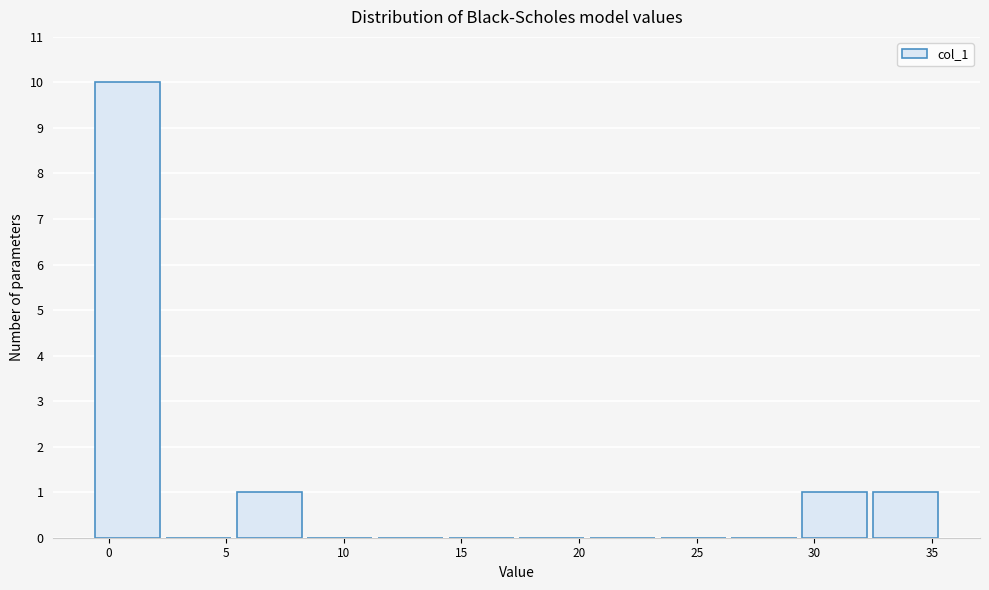

Reading left to right, transcribe this chart: for each bar, give the range it covers on the x-axis and its height. Neither the bar edges nor the heights are printed on the chart, so give them approximately, as read against the axes.

-0.5 to 2.5: 10
2.5 to 5.5: 0
5.5 to 8.5: 1
8.5 to 11.5: 0
11.5 to 14.5: 0
14.5 to 17.5: 0
17.5 to 20.5: 0
20.5 to 23.5: 0
23.5 to 26.5: 0
26.5 to 29.5: 0
29.5 to 32.5: 1
32.5 to 35.5: 1